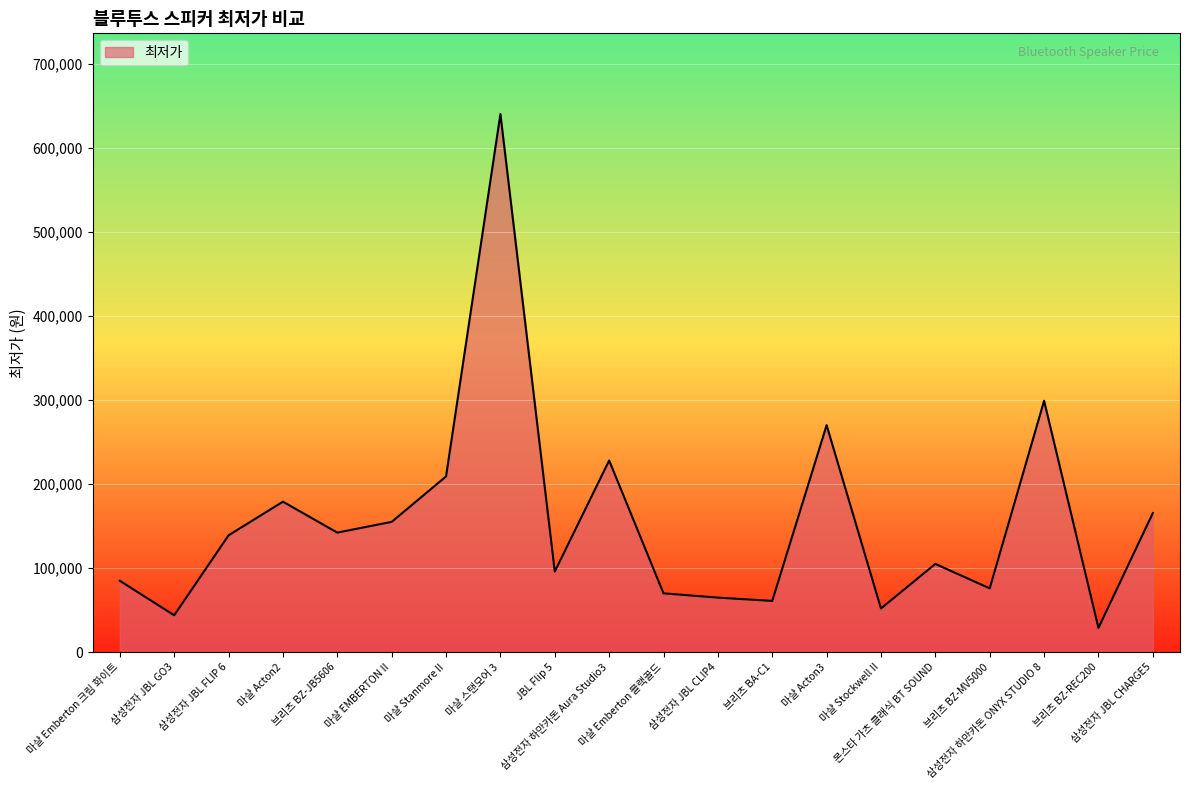

What is the maximum value shown in the chart?

640000